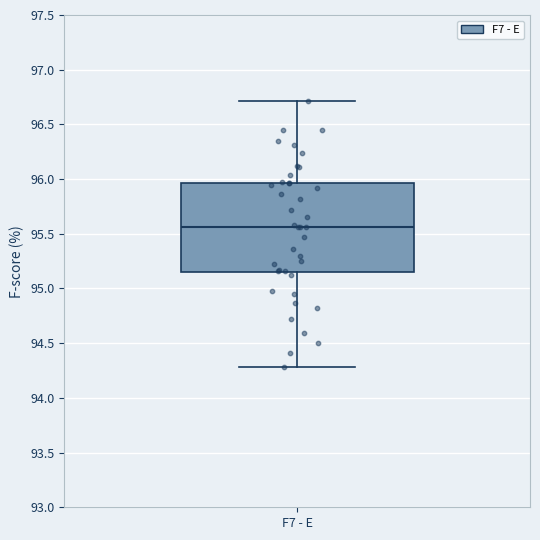

Transcribe this box plot: give where the median line is, the range the box spans, and where the two whiskers end, as read against the y-axis. The values are not printed on the chart, so give them approximately, as read against the axis.

median 95.55, box 95.15 to 95.95, whiskers 94.30 to 96.70